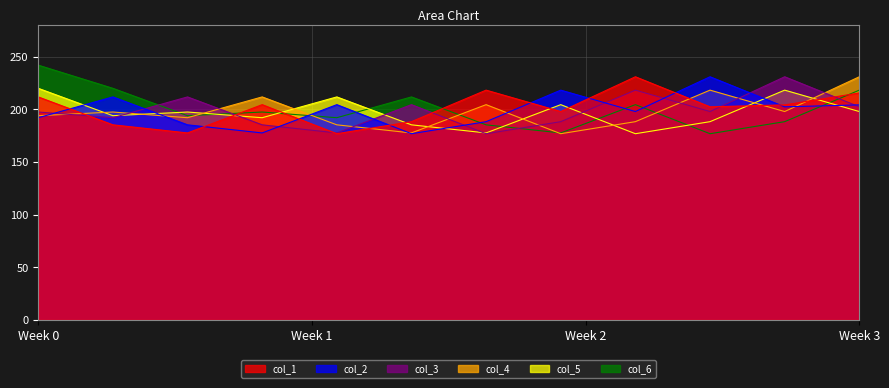

Which category has the lowest value across all series?

4